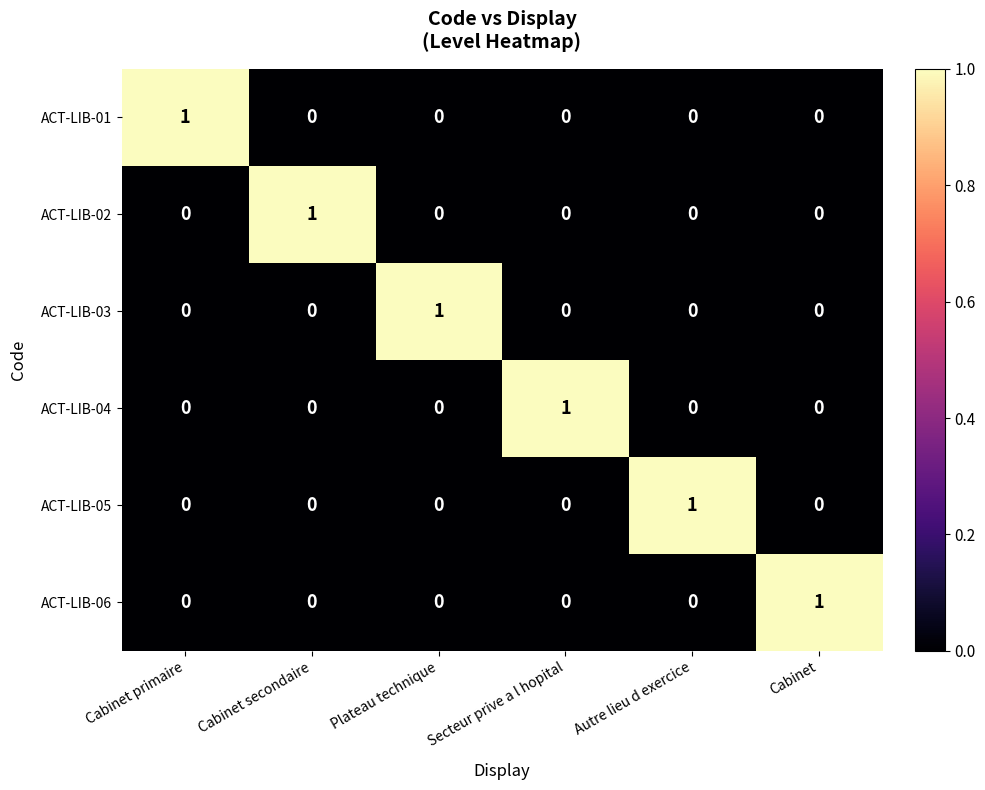

Count the ACT-LIB-02 values in the range 0 to 1.

6